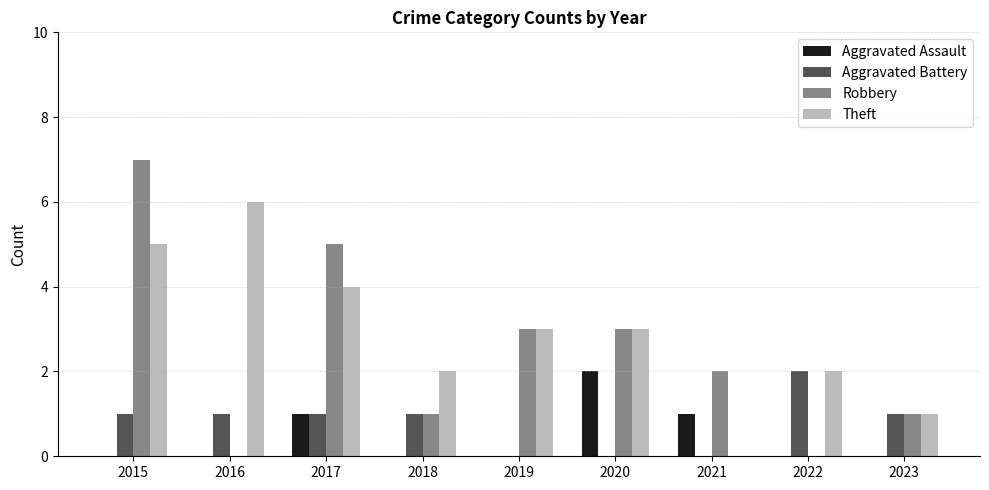

How many series are shown in this chart?

4